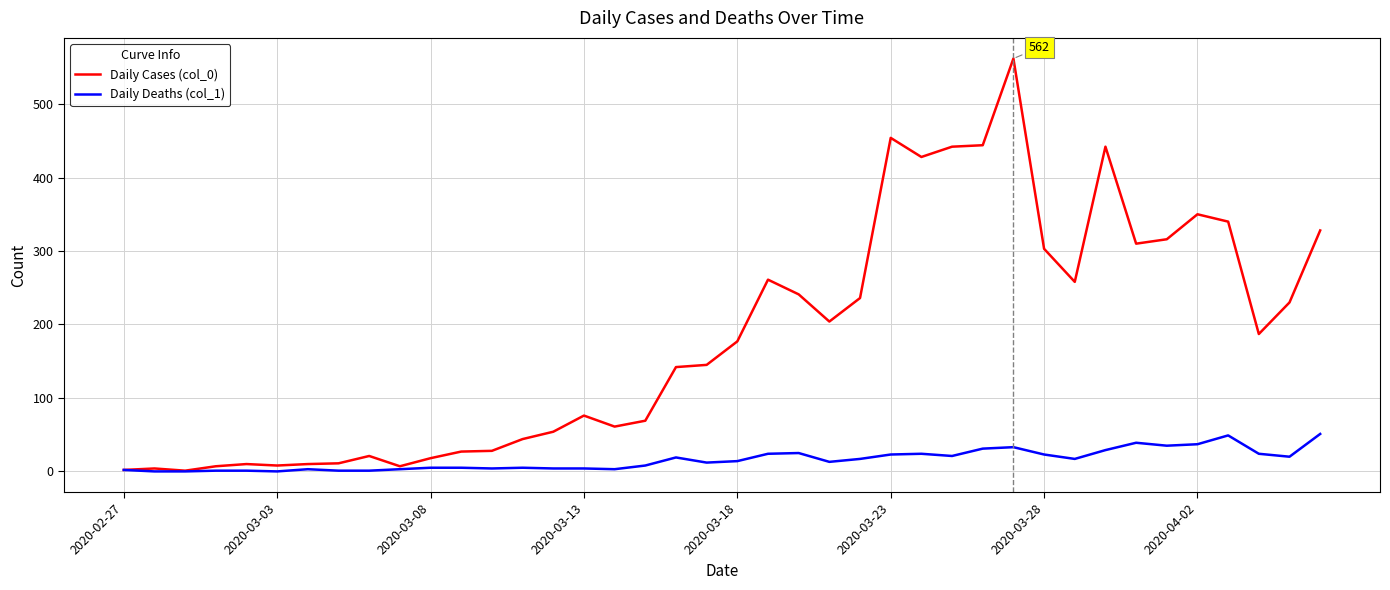

Which series has the widest spread of values?

Daily Cases (col_0)